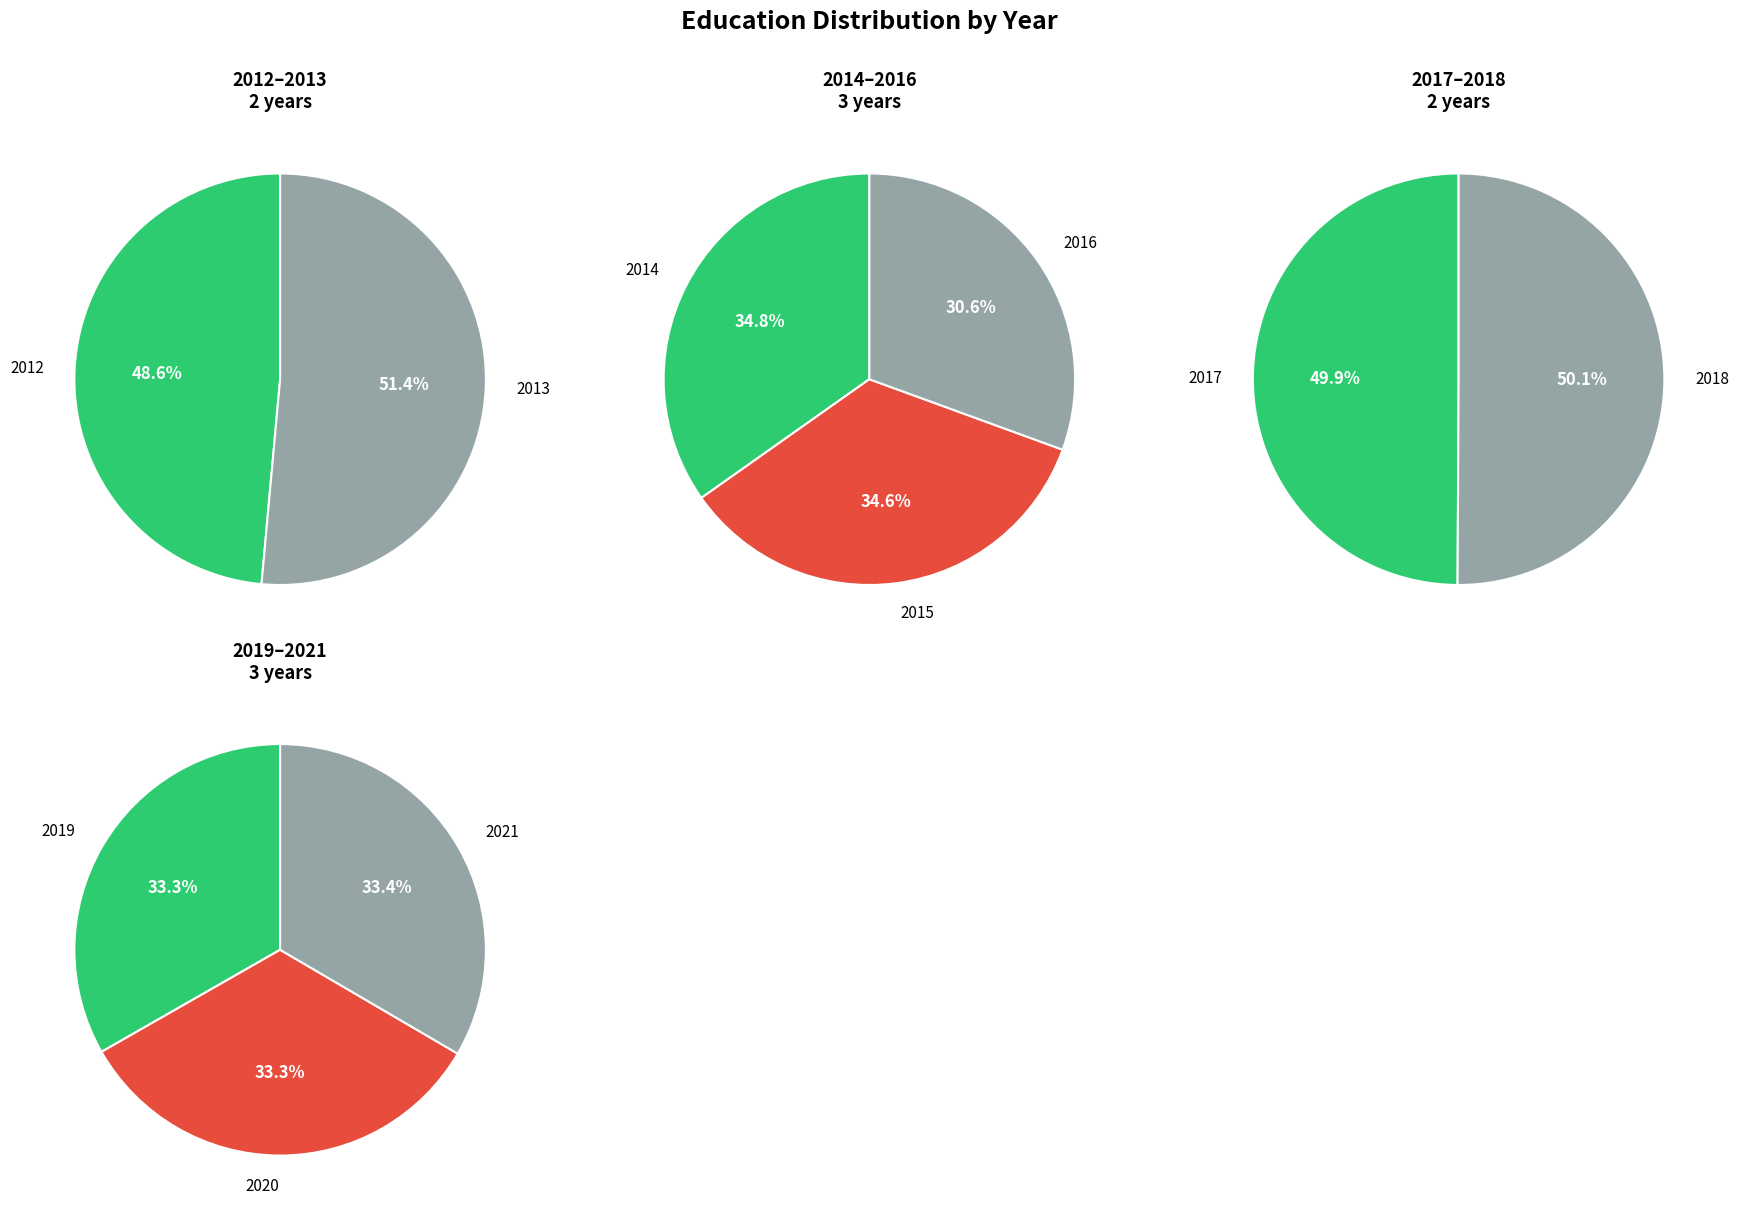

Approximately how many times larger is the value at 2014 compared to 2019?

1.1